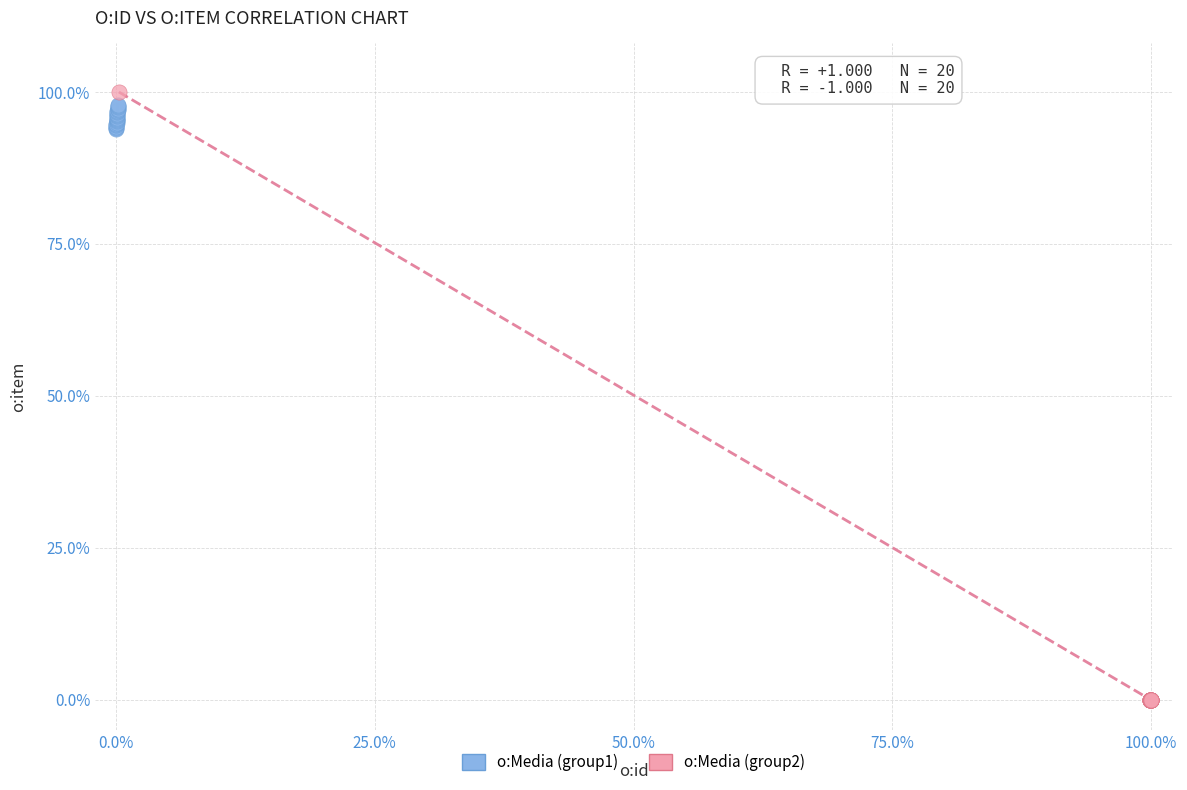

Which series reaches the minimum Y coordinate?

o:Media (group2)